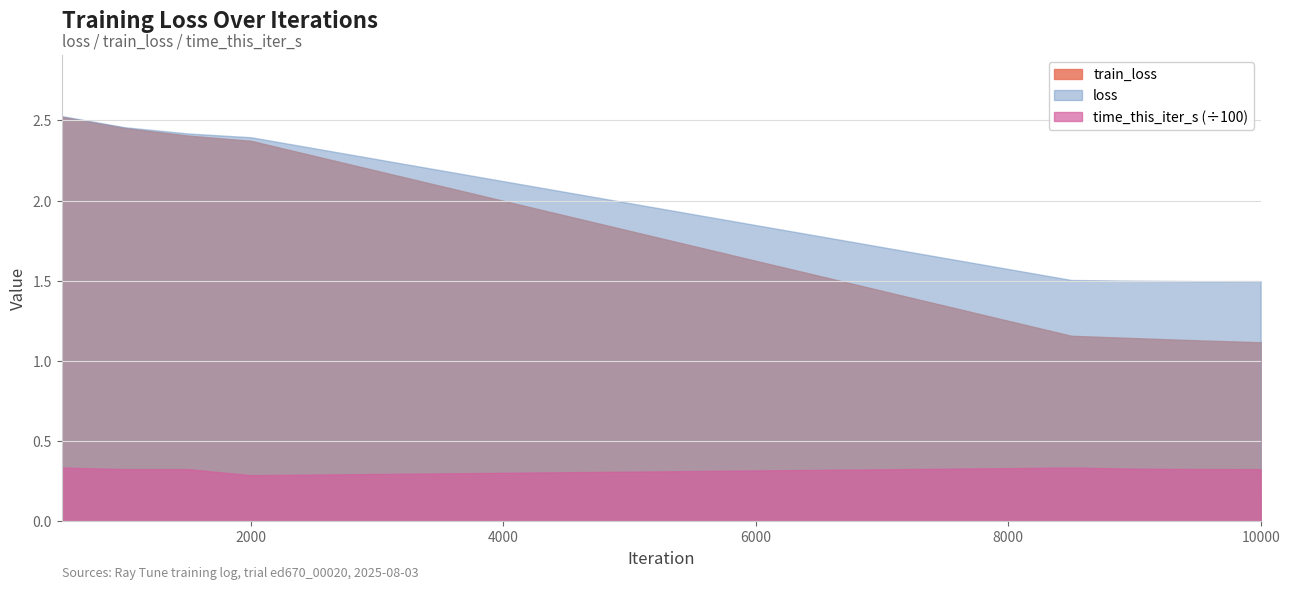

Which series has the largest range (max minus min)?

time_this_iter_s